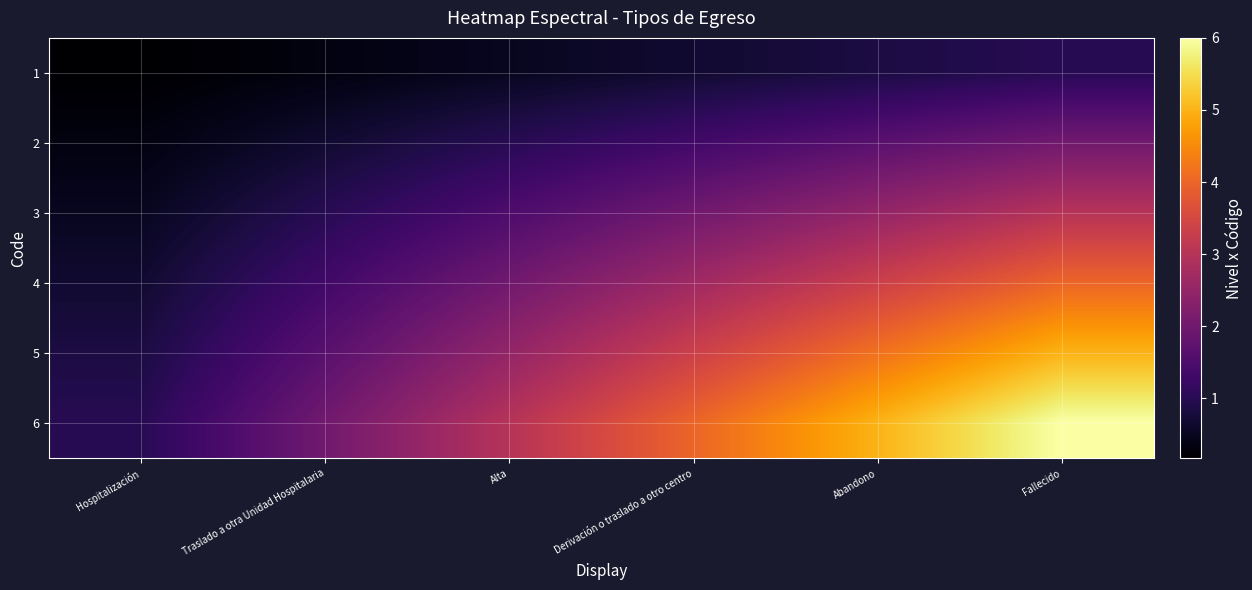

Reading left to right, extract all data points from this chart.

1: Hospitalización=0.2	Traslado a otra Unidad Hospitalaria=0.3	Alta=0.5	Derivación o traslado a otro centro=0.7	Abandono=0.8	Fallecido=1.0
2: Hospitalización=0.3	Traslado a otra Unidad Hospitalaria=0.7	Alta=1.0	Derivación o traslado a otro centro=1.3	Abandono=1.7	Fallecido=2.0
3: Hospitalización=0.5	Traslado a otra Unidad Hospitalaria=1.0	Alta=1.5	Derivación o traslado a otro centro=2.0	Abandono=2.5	Fallecido=3.0
4: Hospitalización=0.7	Traslado a otra Unidad Hospitalaria=1.3	Alta=2.0	Derivación o traslado a otro centro=2.7	Abandono=3.3	Fallecido=4.0
5: Hospitalización=0.8	Traslado a otra Unidad Hospitalaria=1.7	Alta=2.5	Derivación o traslado a otro centro=3.3	Abandono=4.2	Fallecido=5.0
6: Hospitalización=1.0	Traslado a otra Unidad Hospitalaria=2.0	Alta=3.0	Derivación o traslado a otro centro=4.0	Abandono=5.0	Fallecido=6.0